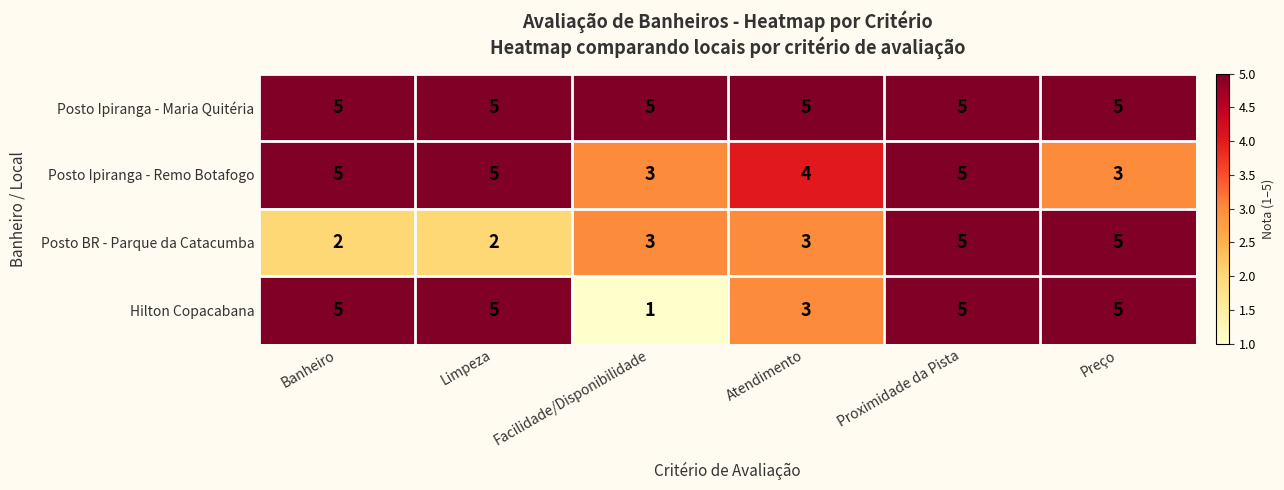

At how many categories does at least one series exceed 4?

6